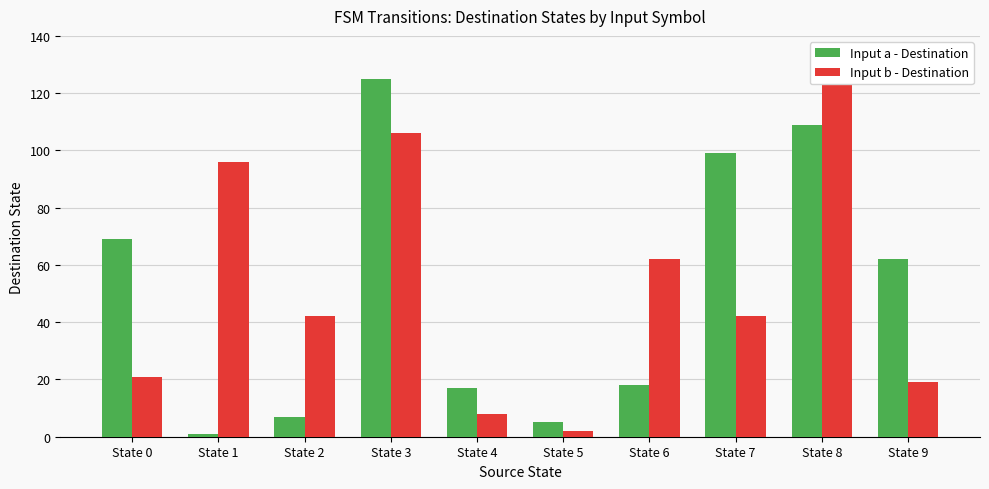

Count the number of data series in this chart.

2